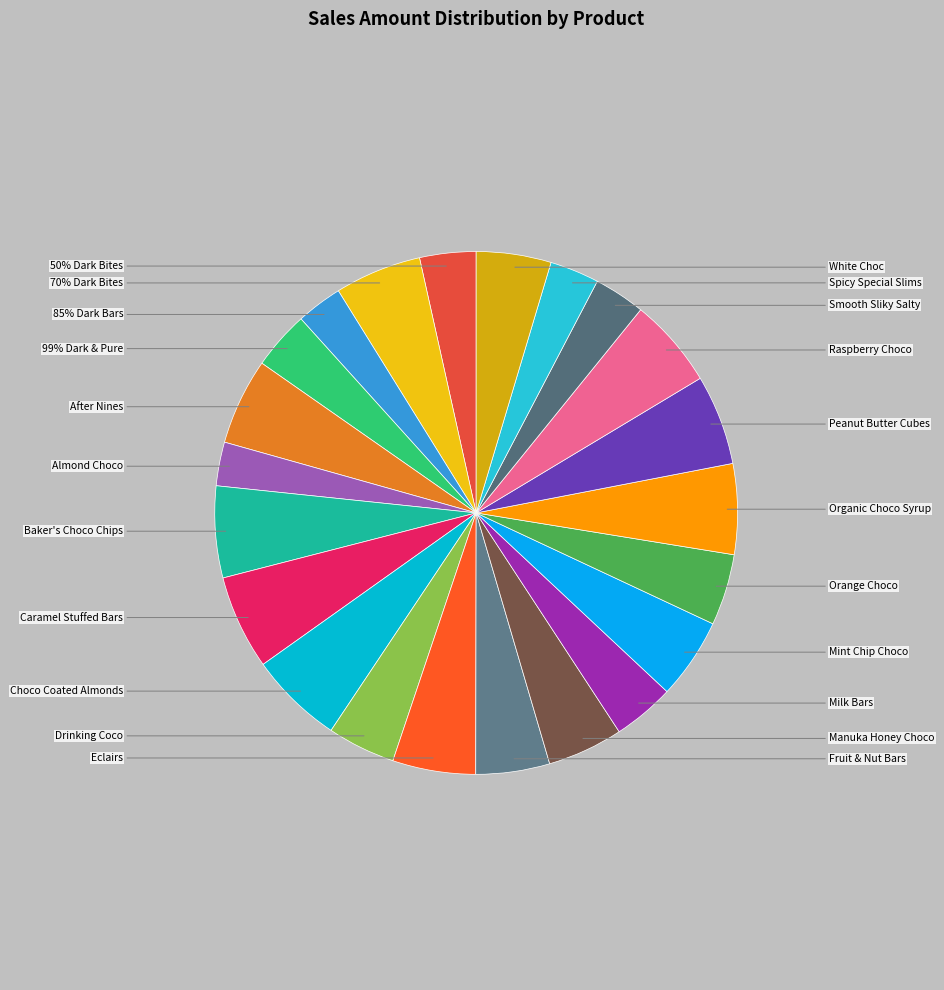

How many slices are in this pie chart?

22